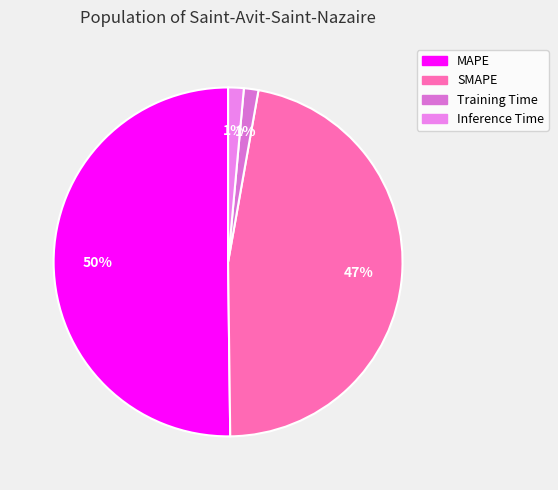

How many segments does this pie chart have?

4